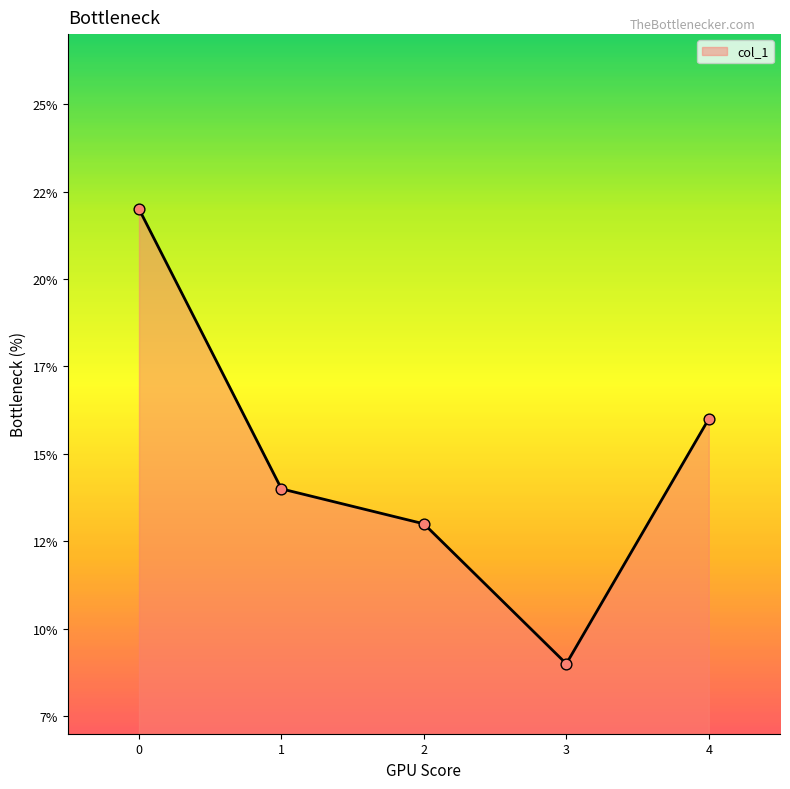

What is the change in value from 1 to 3?

-5